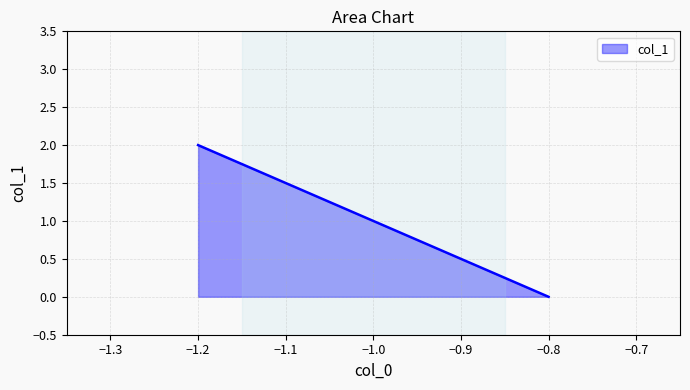

How many values are below 1?

1